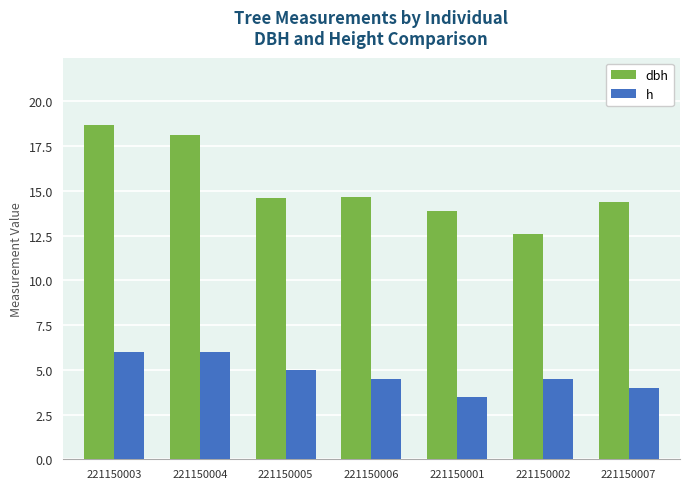

The value of dbh at 221150001 is 13.8. True or false?

True